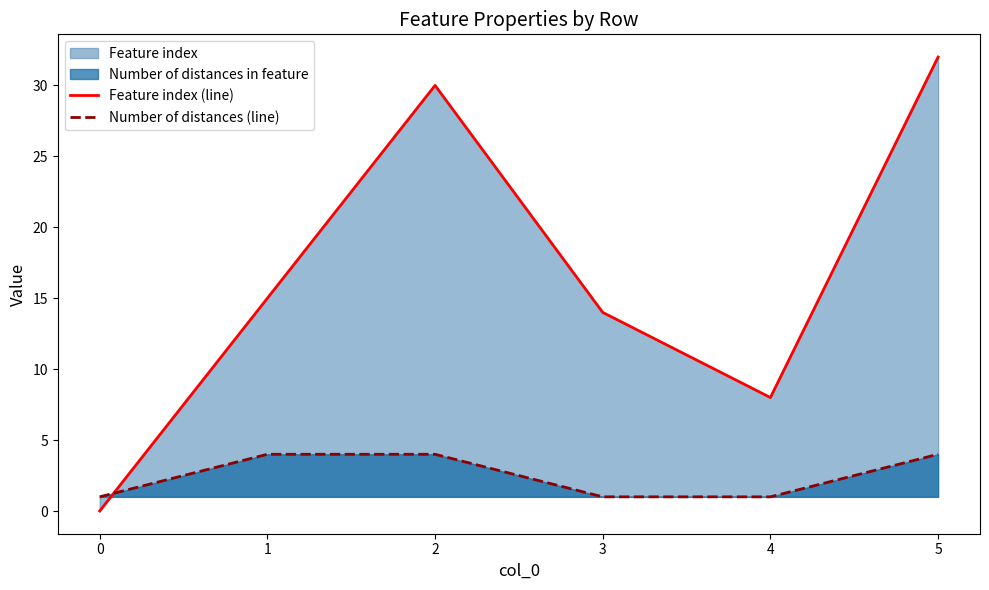

Reading left to right, extract all data points from this chart.

Feature index (line): 0=0	1=15	2=30	3=14	4=8	5=32
Number of distances (line): 0=1	1=4	2=4	3=1	4=1	5=4